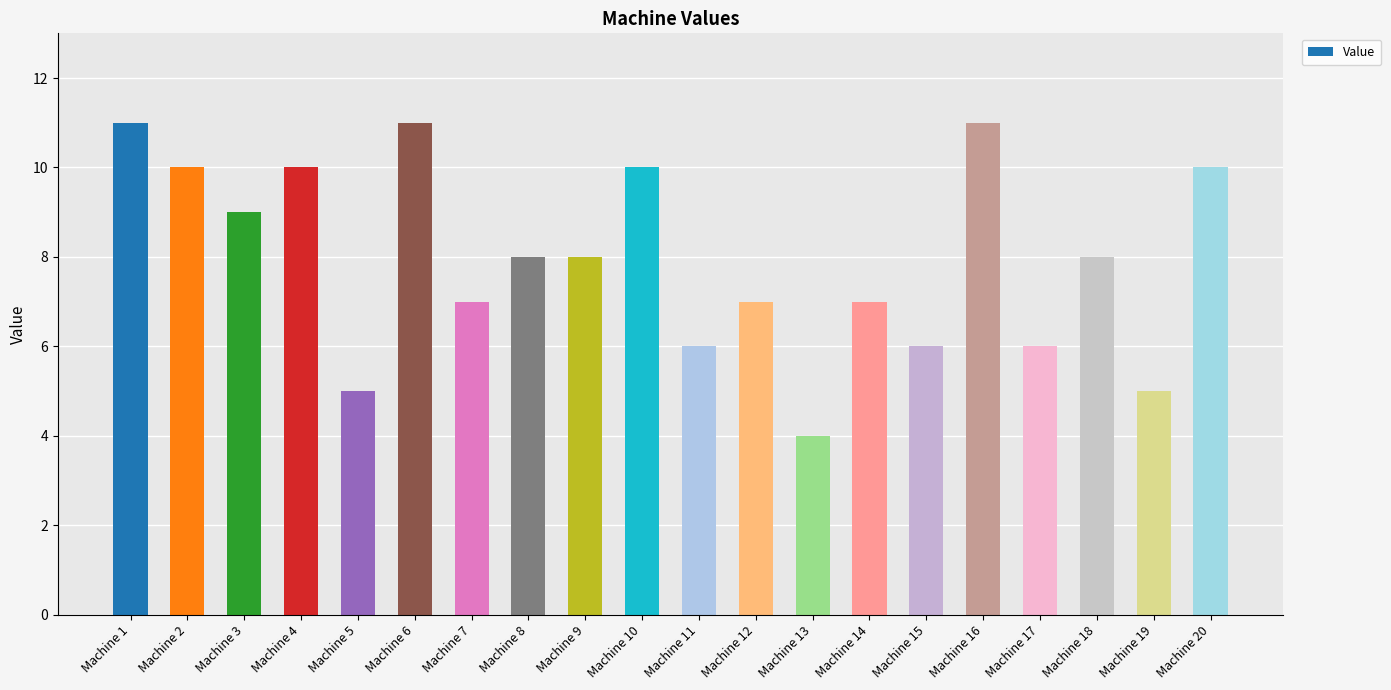

What is the average value?

8